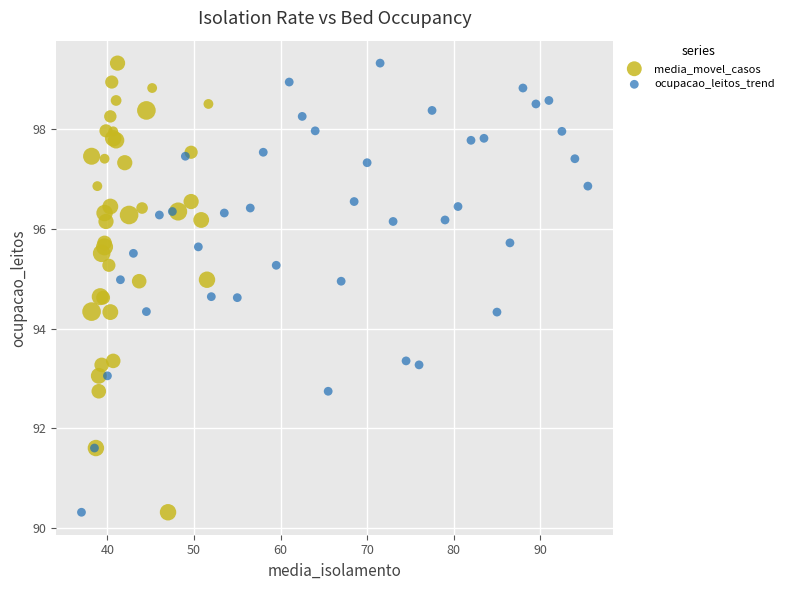

What are all the series names shown in the legend?

media_movel_casos, ocupacao_leitos_trend